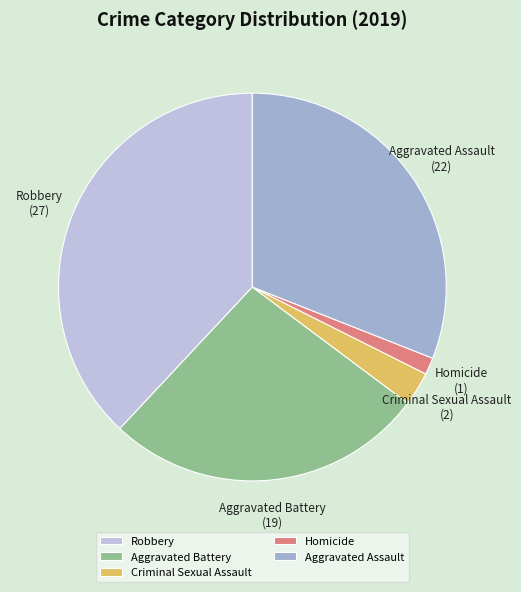

True or false: Aggravated Assault accounts for 36% of the total.

False